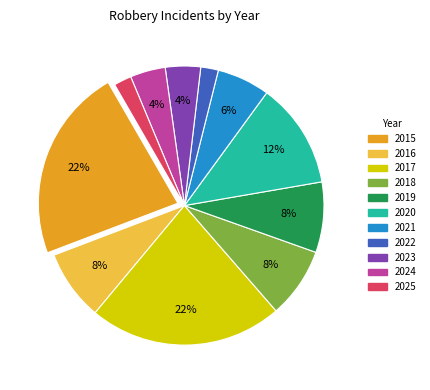

To the nearest percent, what is the average slice percentage?

9%